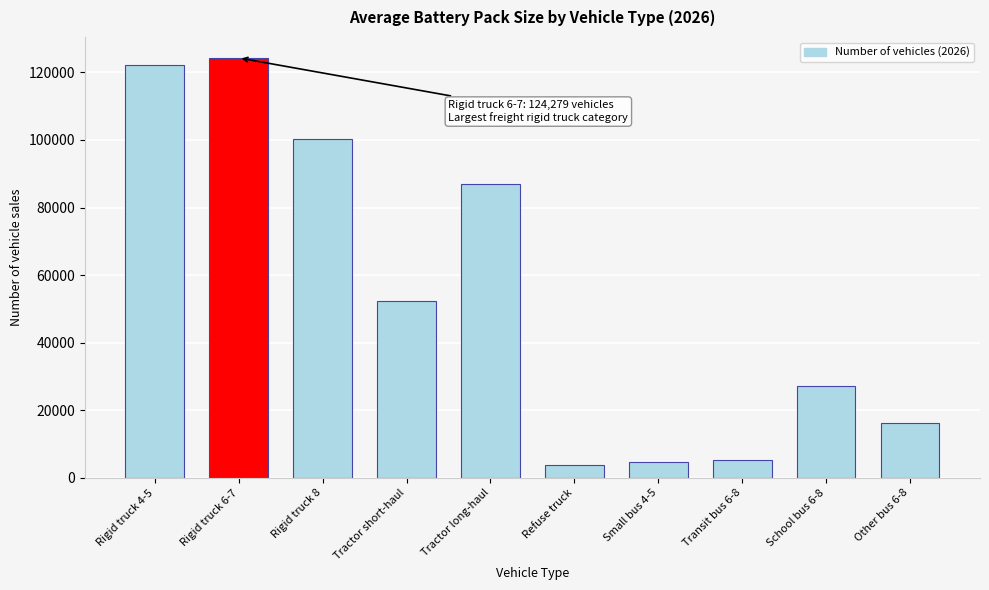

Reading left to right, what are all the values shown in this chart?

Rigid truck 4-5=122325.8	Rigid truck 6-7=124279.5	Rigid truck 8=100398.0	Tractor short-haul=52462.8	Tractor long-haul=87064.8	Refuse truck=3793.4	Small bus 4-5=4784.3	Transit bus 6-8=5316.6	School bus 6-8=27217.2	Other bus 6-8=16332.3